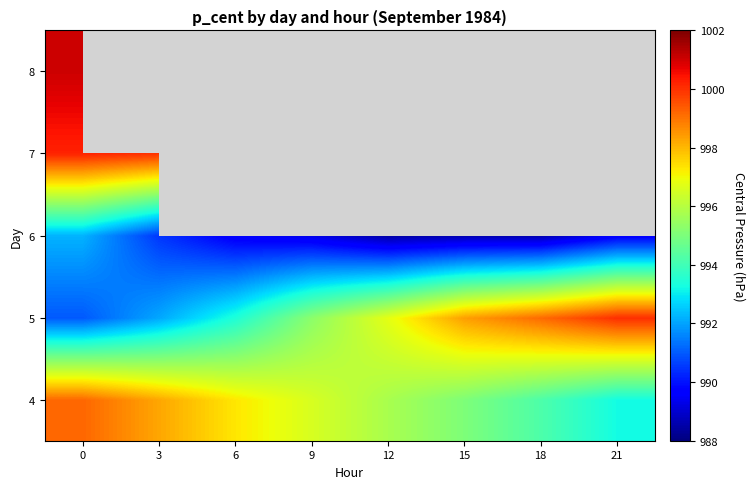

The 8 series shows 1337.7 at 0. True or false?

False